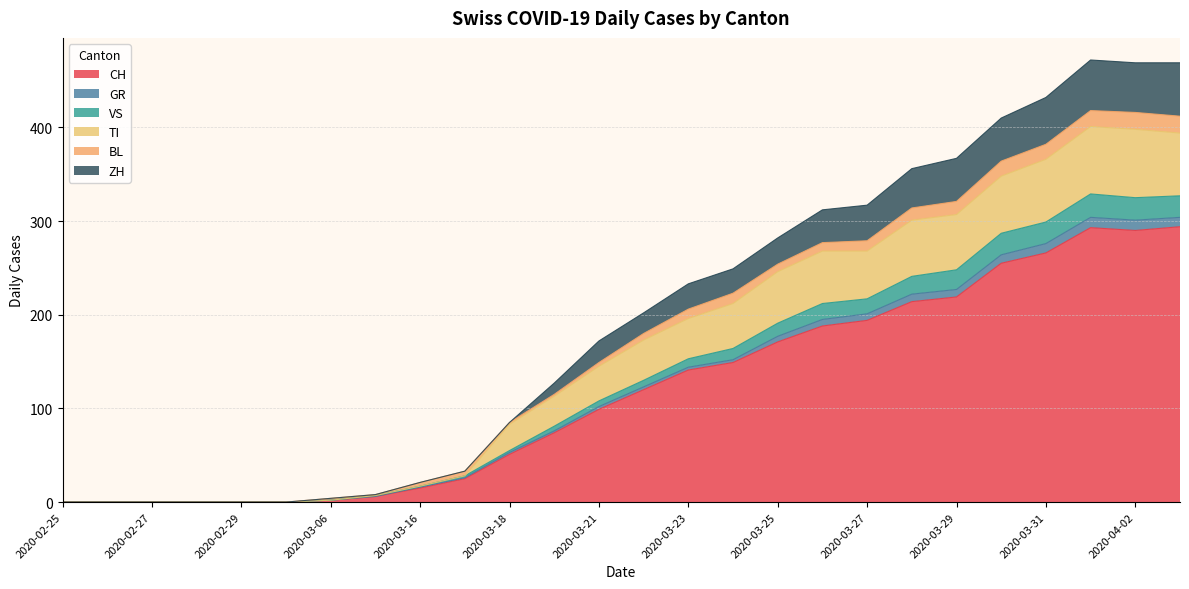

What is the maximum value for CH?

294